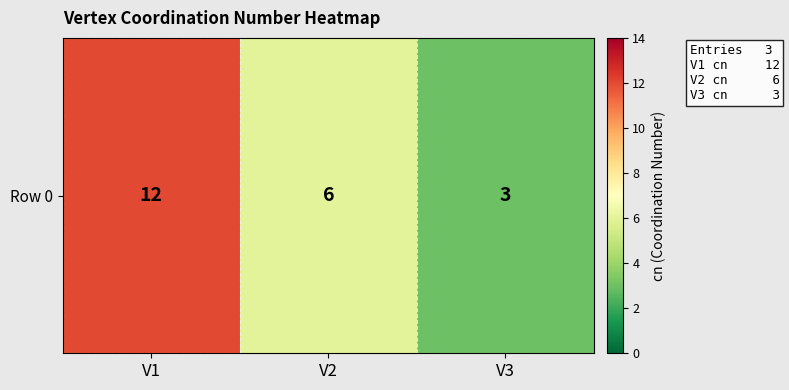

Count the values in the range 3 to 12.

3